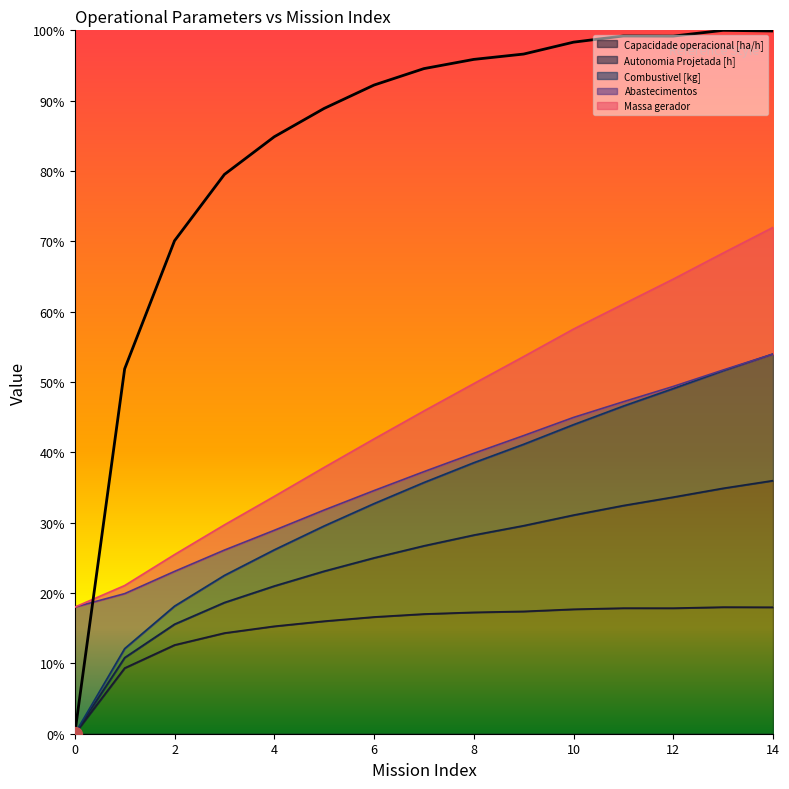

How many categories are shown in the chart?

15